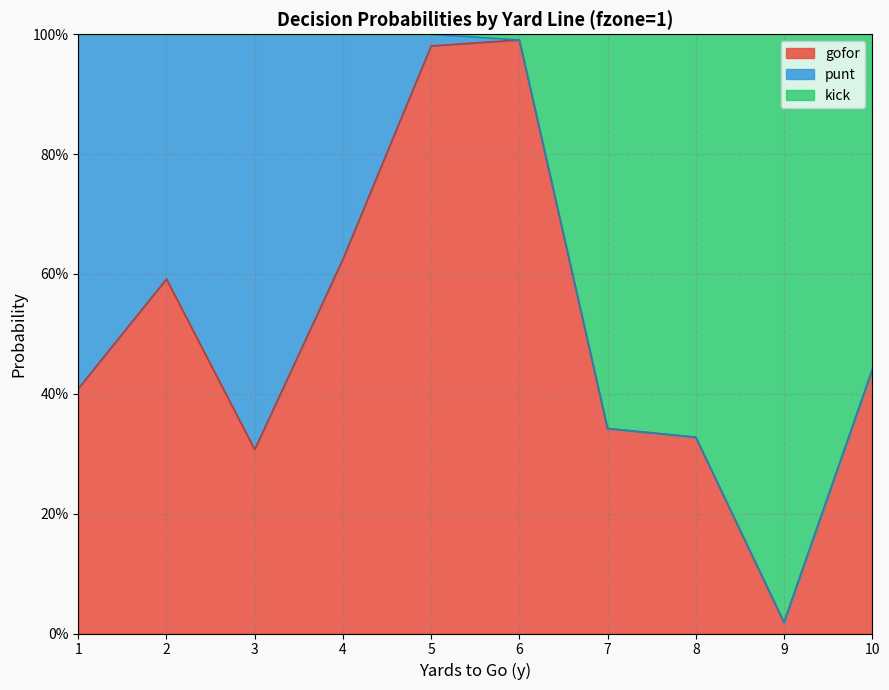

Does the chart have visible grid lines?

Yes